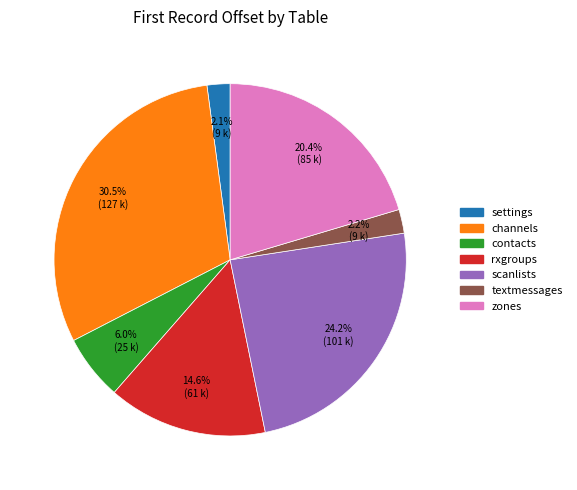

What is the ratio of the value at settings to the value at textmessages?

1.0